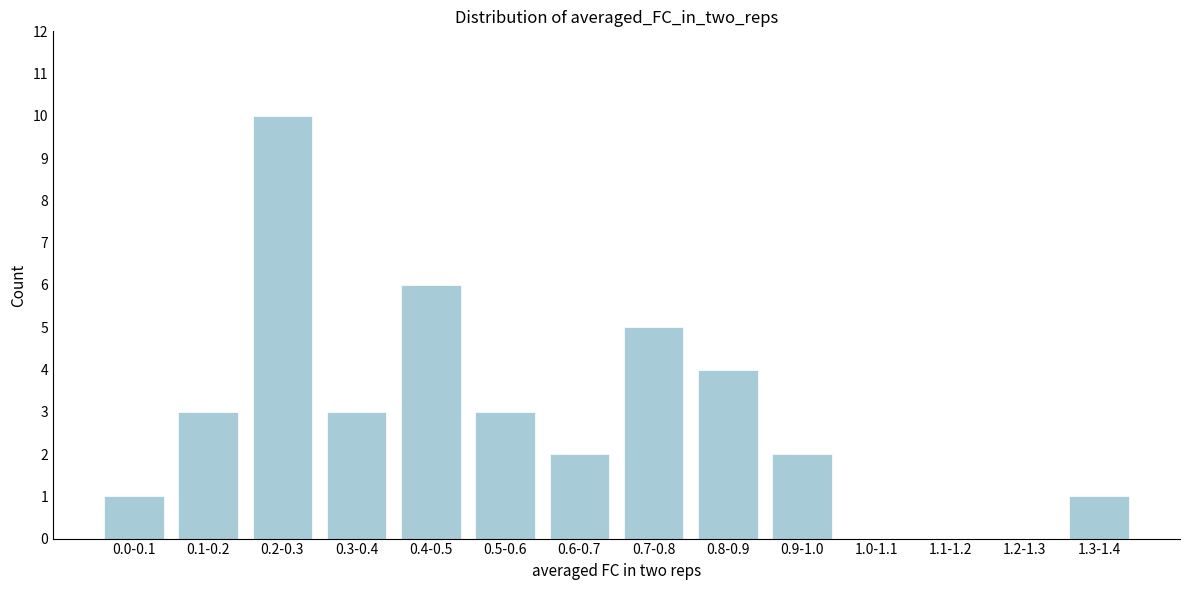

Reading left to right, extract all data points from this chart.

0.0-0.1=1	0.1-0.2=3	0.2-0.3=10	0.3-0.4=3	0.4-0.5=6	0.5-0.6=3	0.6-0.7=2	0.7-0.8=5	0.8-0.9=4	0.9-1.0=2	1.0-1.1=0	1.1-1.2=0	1.2-1.3=0	1.3-1.4=1